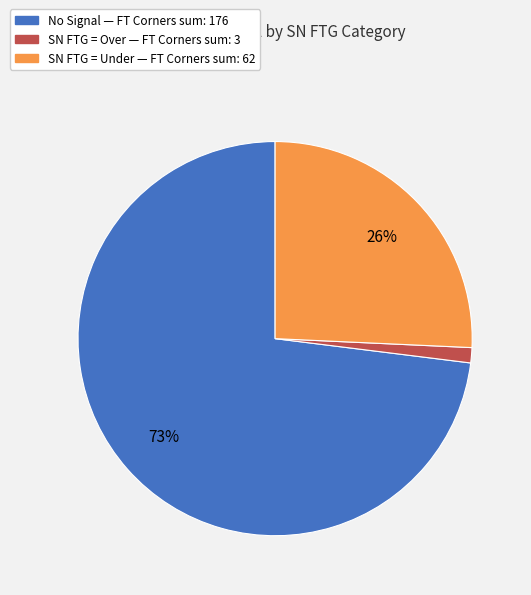

How many slices are in this pie chart?

3